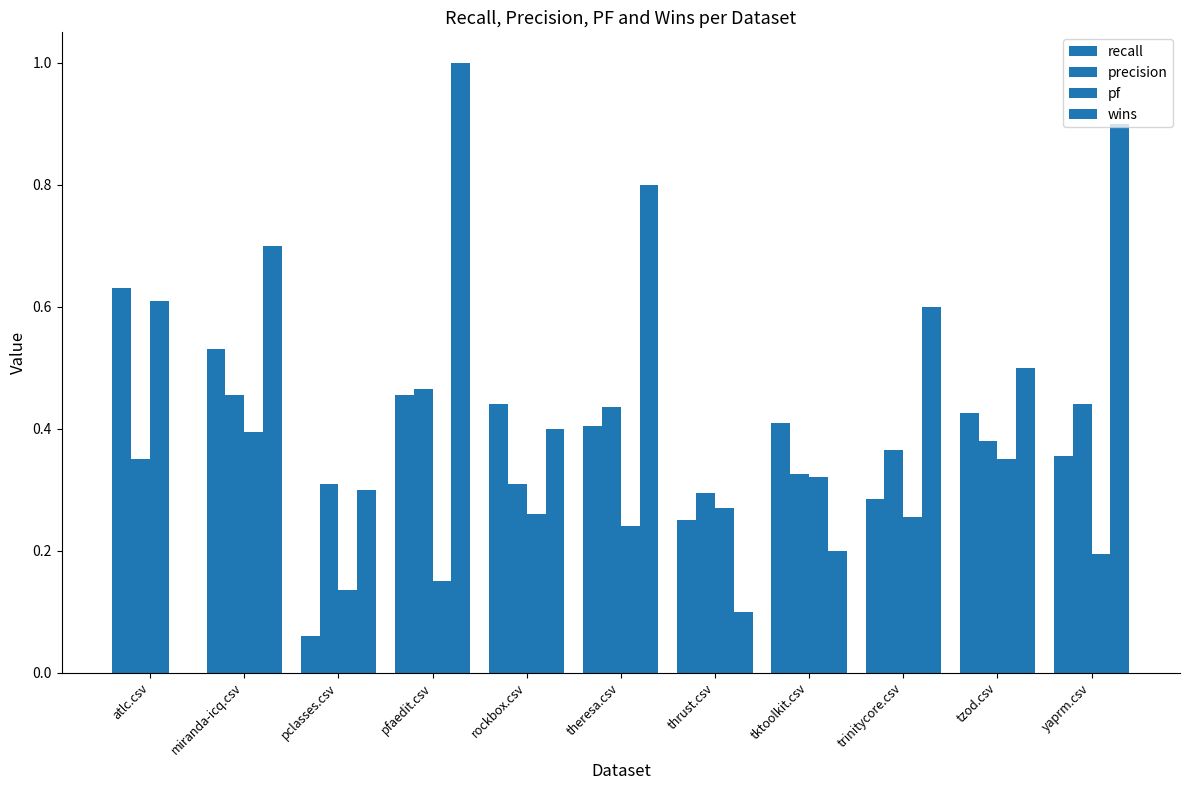

Is the value of recall at theresa.csv greater than the value of wins at yaprm.csv?

No